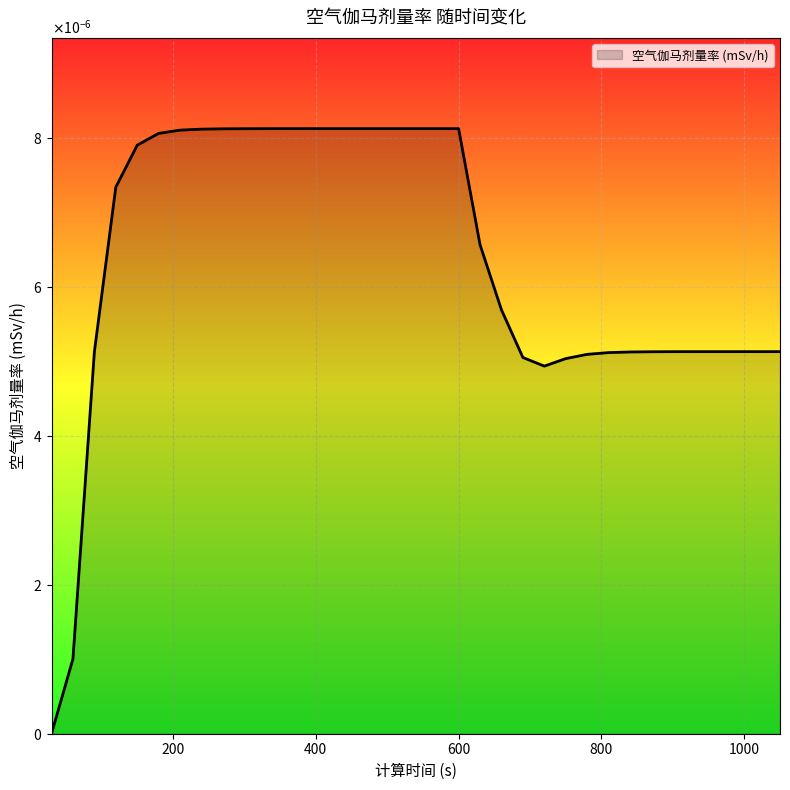

Does the chart have visible grid lines?

Yes